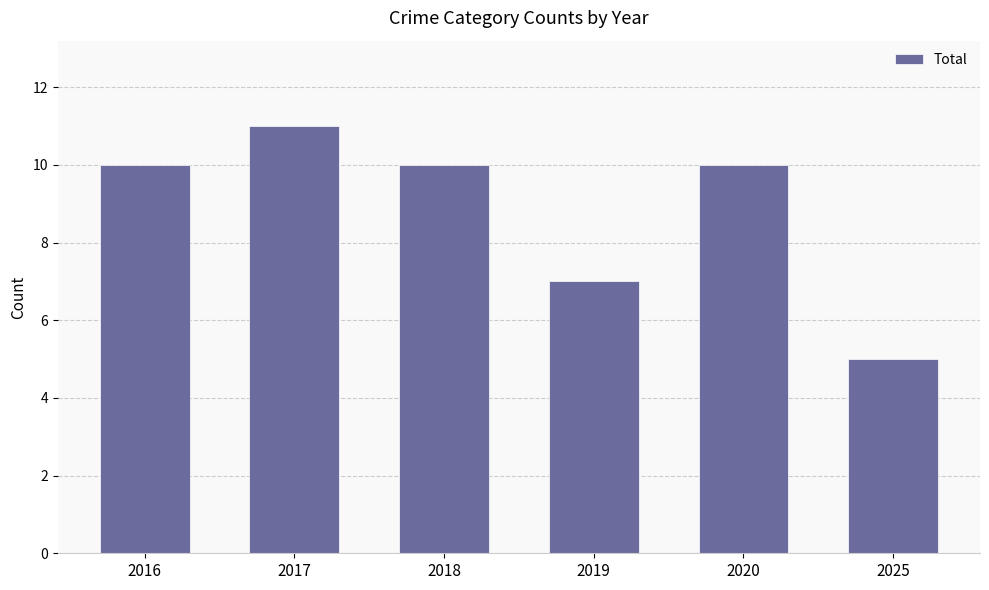

What is the smallest value displayed?

5